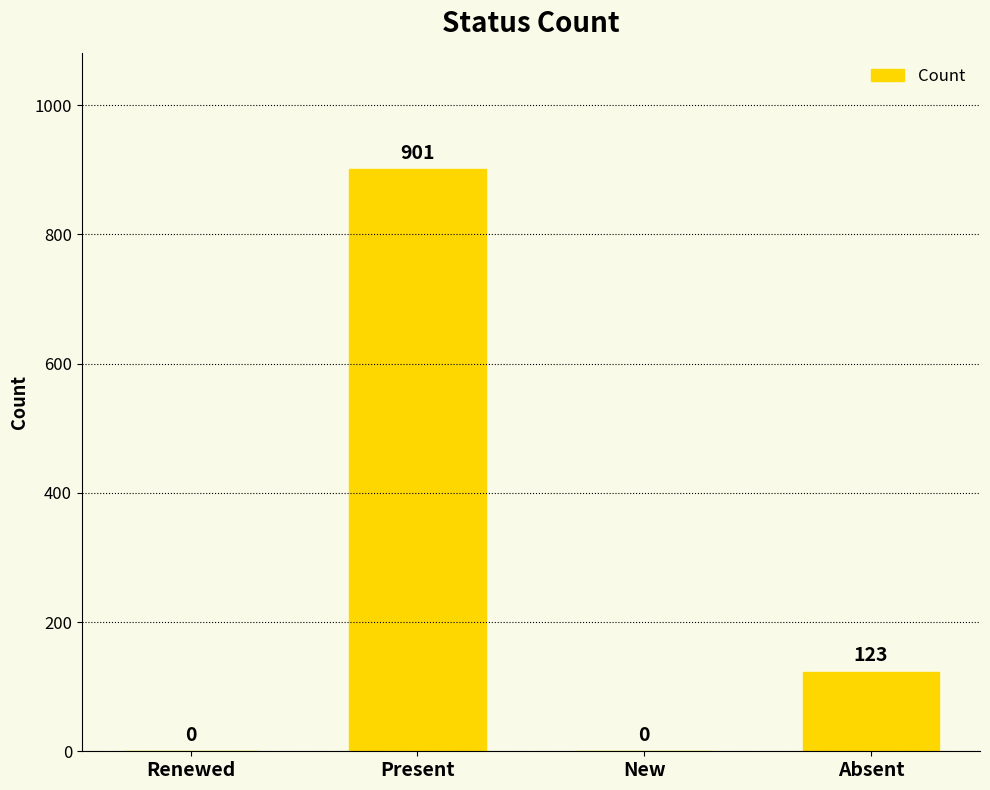

Between Renewed and Absent, which is larger?

Absent